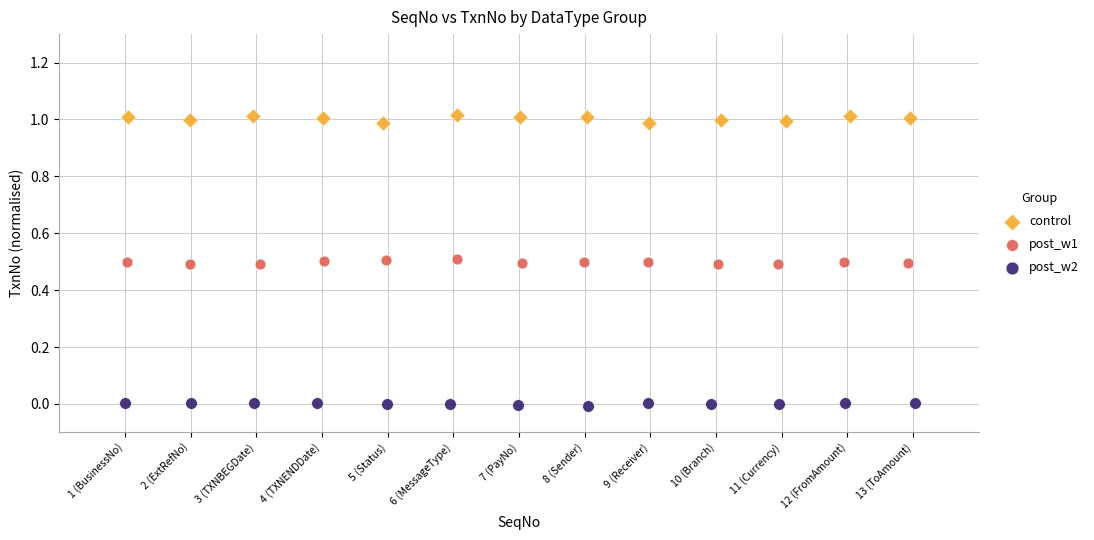

Which series contains the lowest Y value?

post_w2